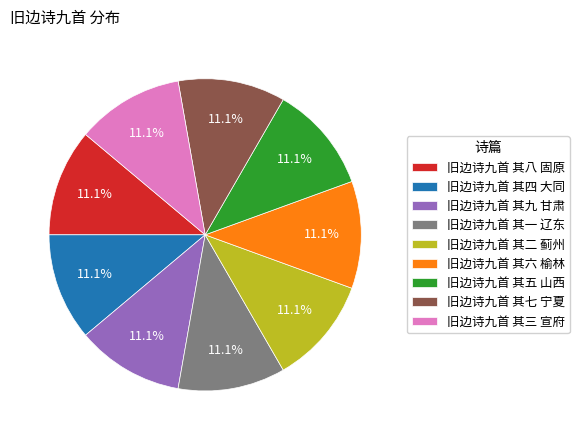

Does 旧边诗九首 其八 固原 account for over 50% of the chart?

No